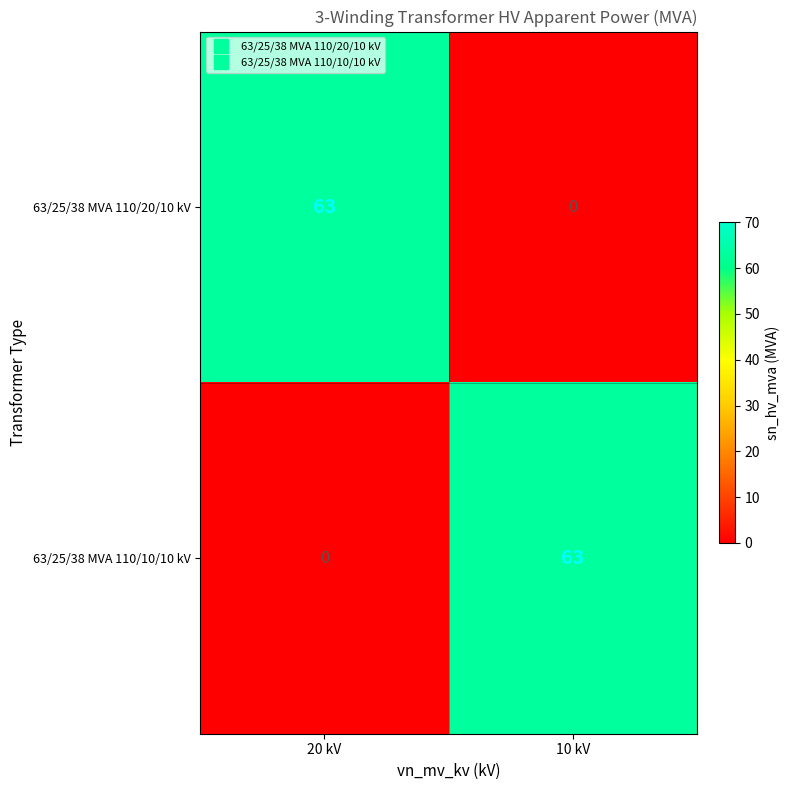

What is the difference between the maximum and minimum values in the 63/25/38 MVA 110/10/10 kV series?

63